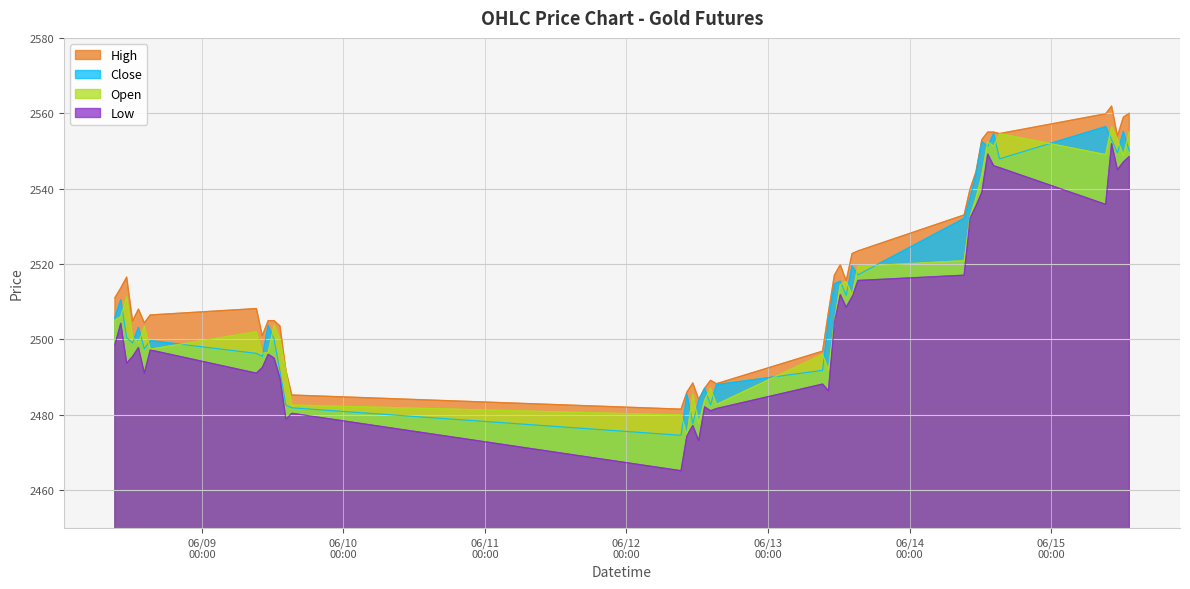

How many lines are shown in the chart?

4